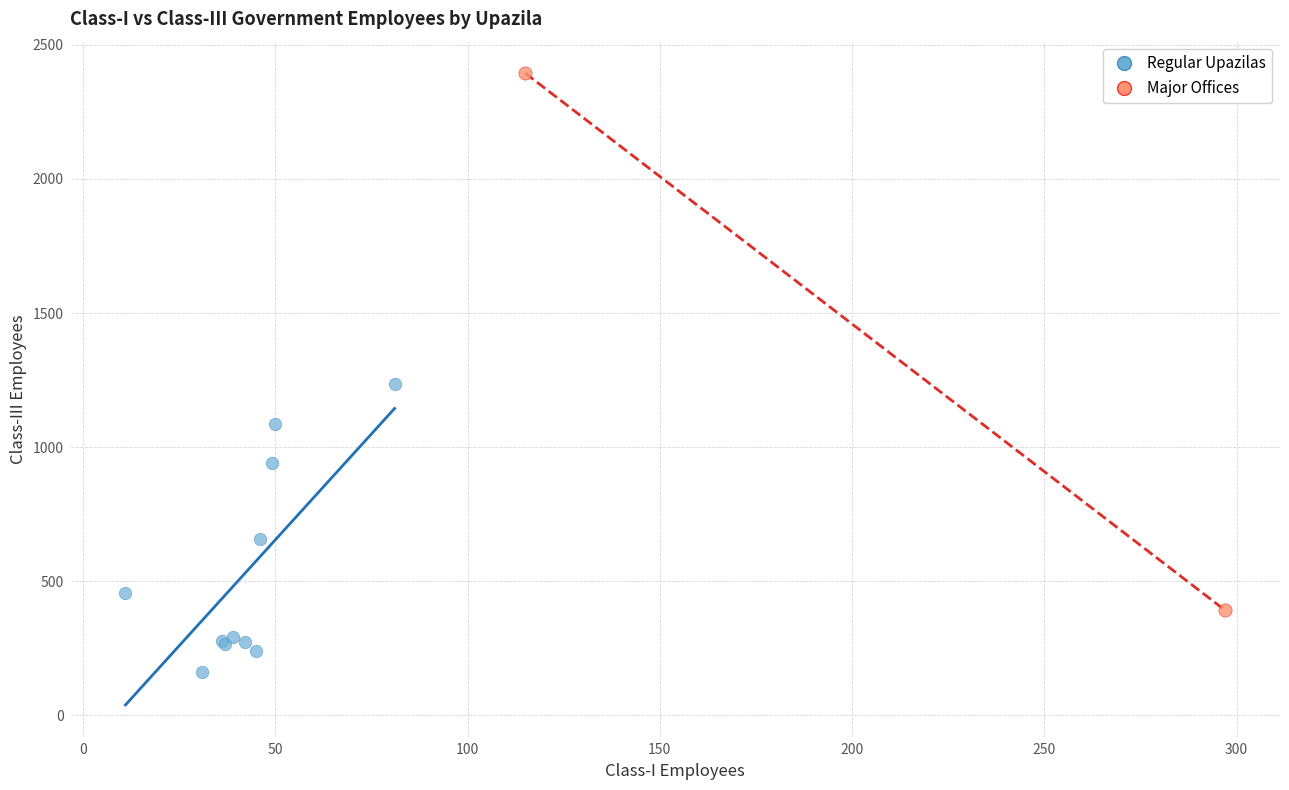

What are all the series names shown in the legend?

Regular Upazilas, Major Offices